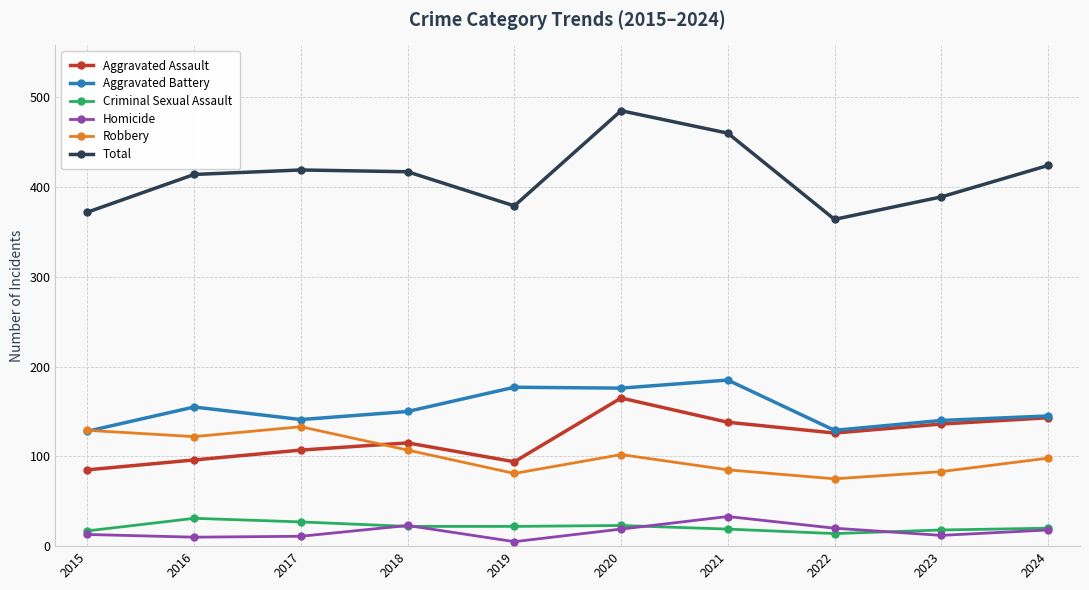

Is the value of Aggravated Assault at 2021 greater than the value of Total at 2017?

No